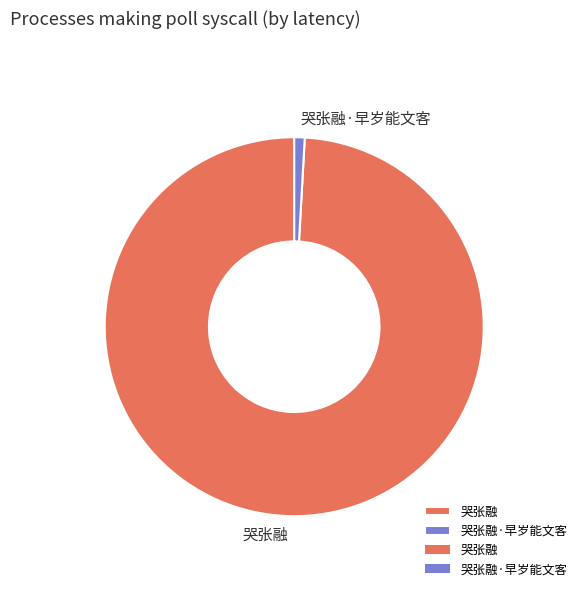

Combined, do 哭张融 and 哭张融·早岁能文客 account for over 50%?

Yes